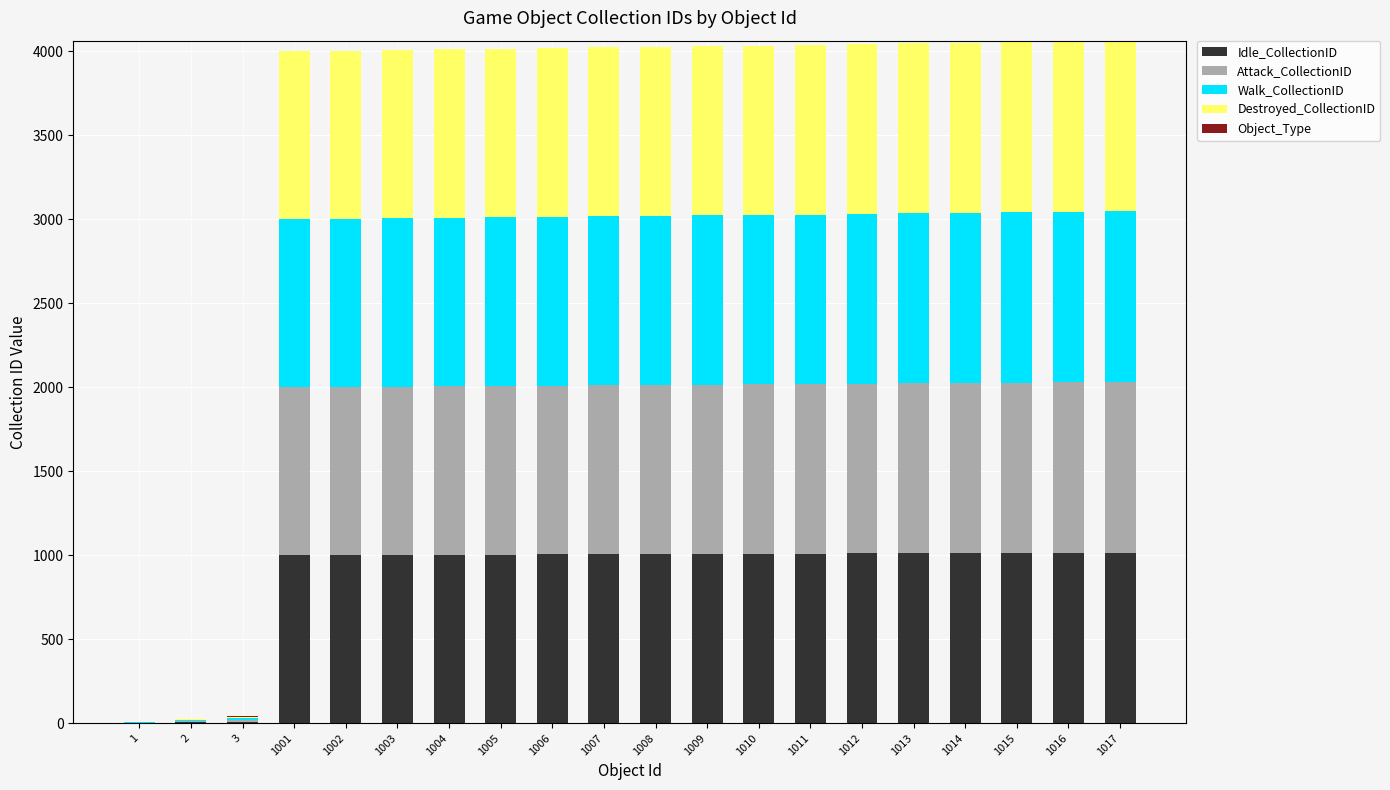

True or false: Idle_CollectionID has a value of 1016 at 1017.

True